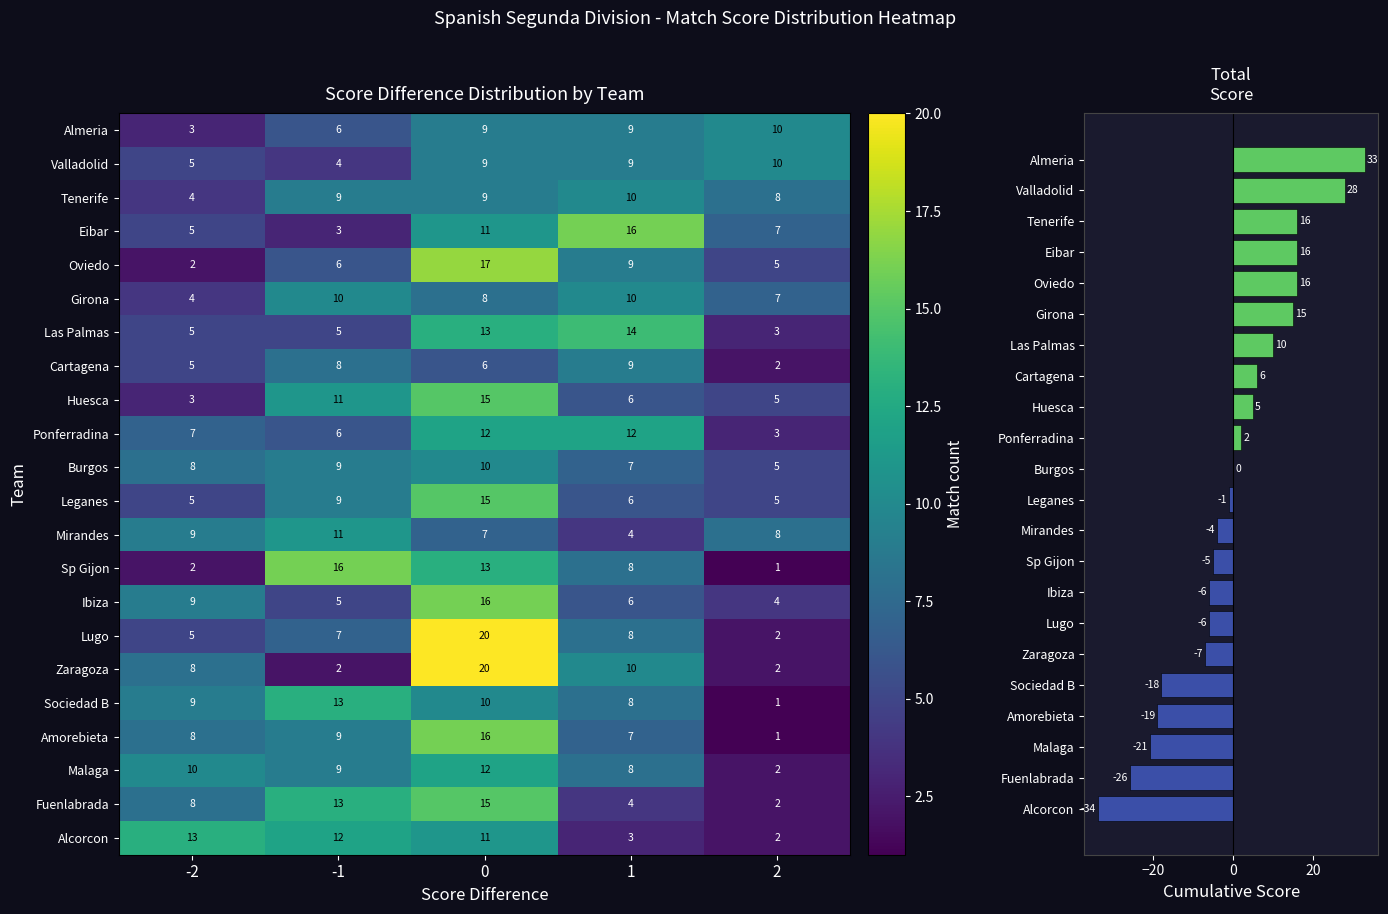

Which has a higher value, Sociedad B or Tenerife?

Tenerife